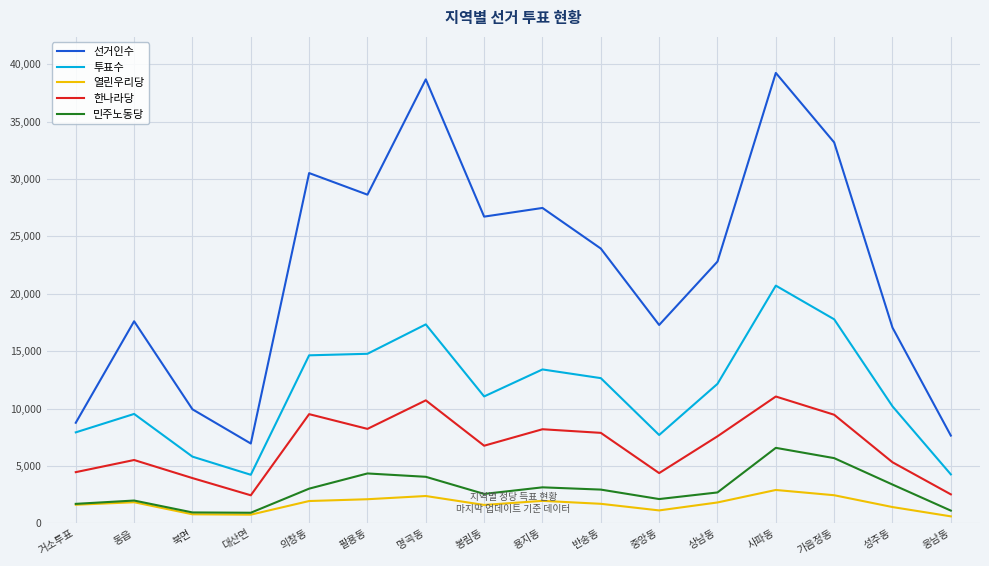

At which label does 열린우리당 reach its peak?

사파동